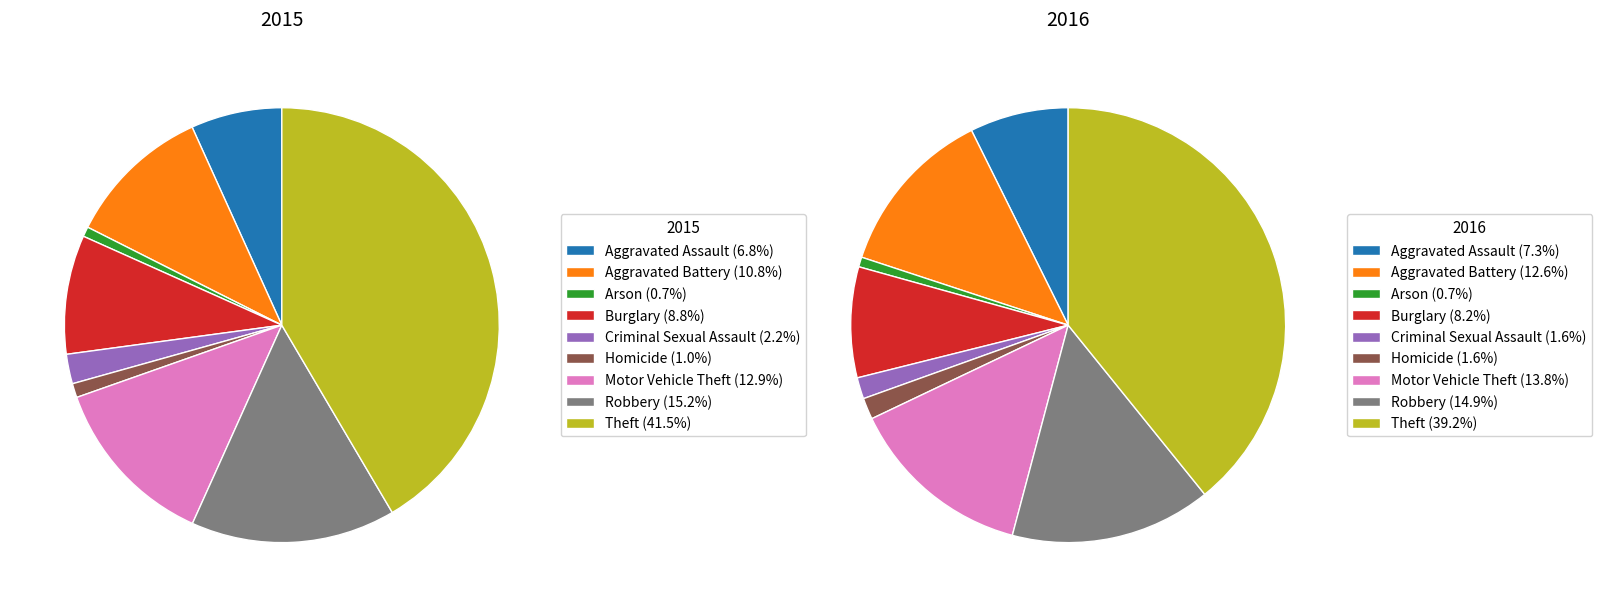

To the nearest percent, what portion does Criminal Sexual Assault represent?

2%